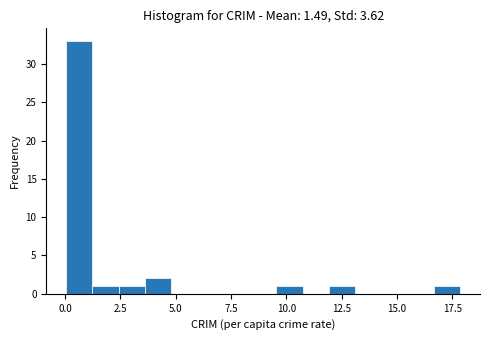

Read against the x-axis, roughly where is the centre of the tallest bar?

0.5